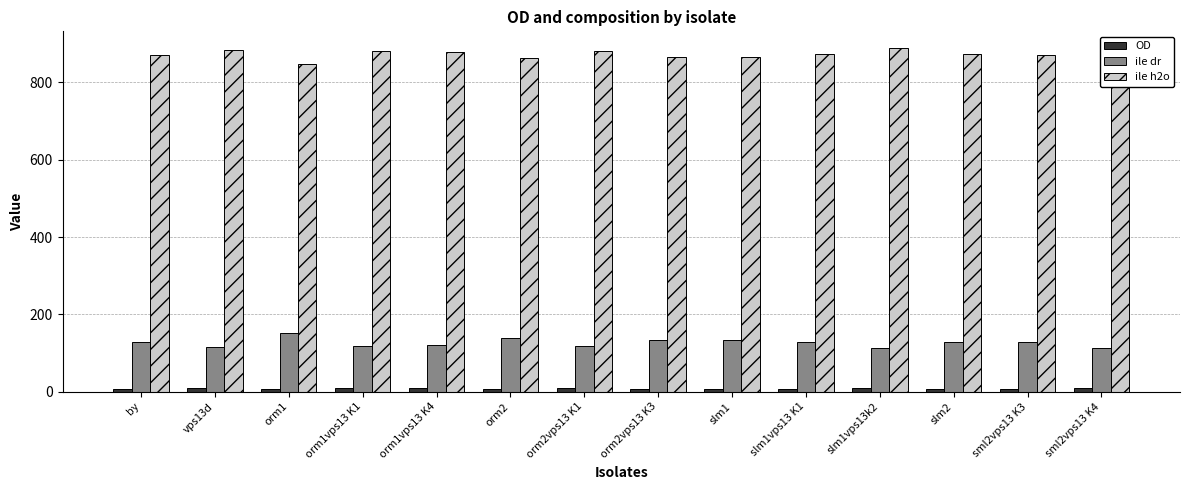

What is the highest value of the ile dr series?

151.7